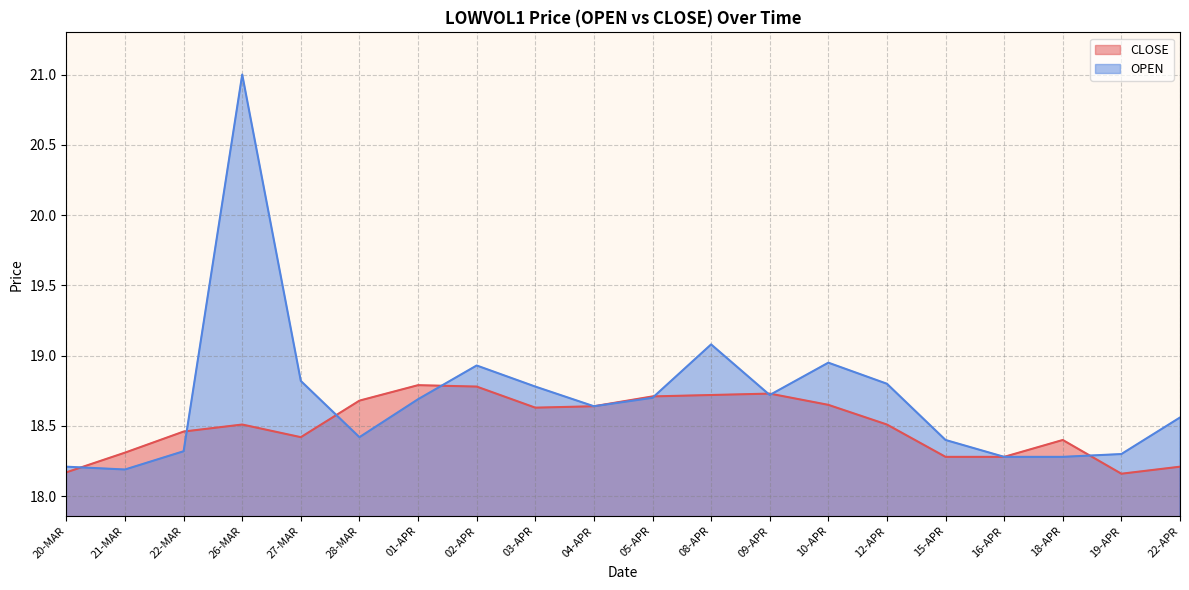

Reading right to left, what are all the values shown in this chart?

CLOSE: 18.2	18.2	18.4	18.3	18.3	18.5	18.6	18.7	18.7	18.7	18.6	18.6	18.8	18.8	18.7	18.4	18.5	18.5	18.3	18.2
OPEN: 18.6	18.3	18.3	18.3	18.4	18.8	18.9	18.7	19.1	18.7	18.6	18.8	18.9	18.7	18.4	18.8	21.0	18.3	18.2	18.2